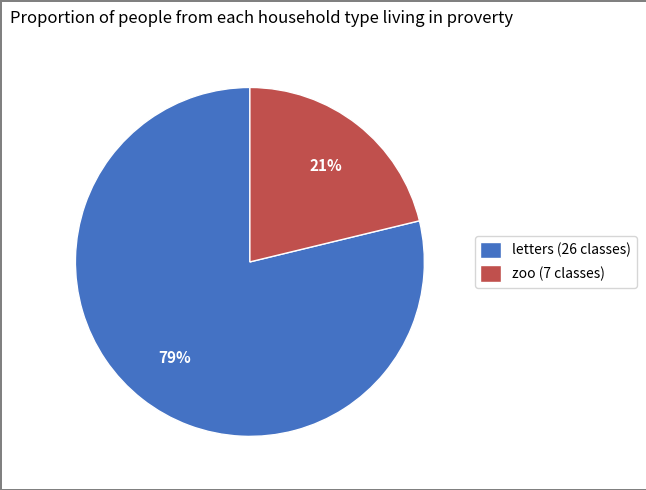

Is there any slice that represents more than half of the pie?

Yes